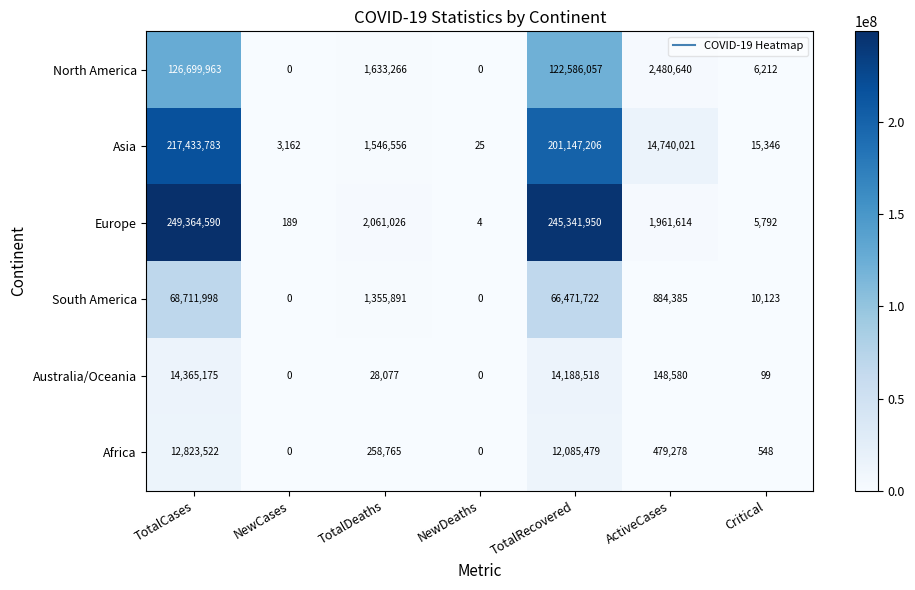

How many series are shown in this chart?

6